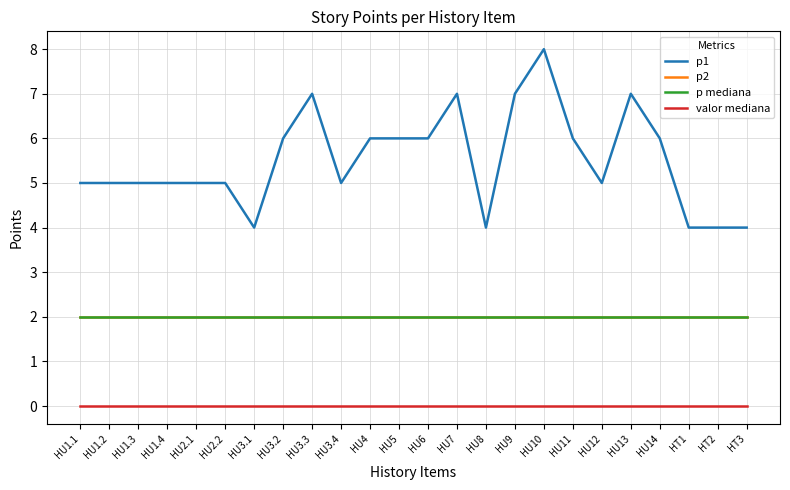

What is the total value across all series at HT2?

8